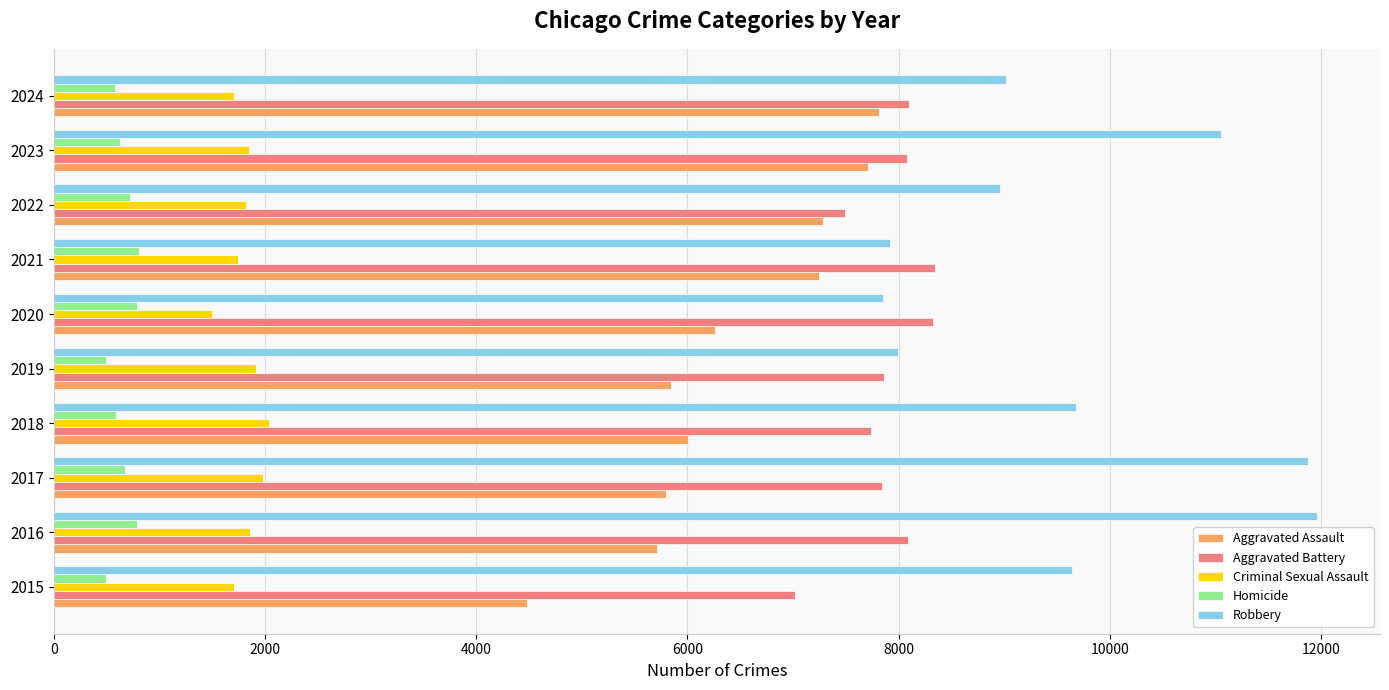

What is the sum of all Aggravated Battery values?

78879